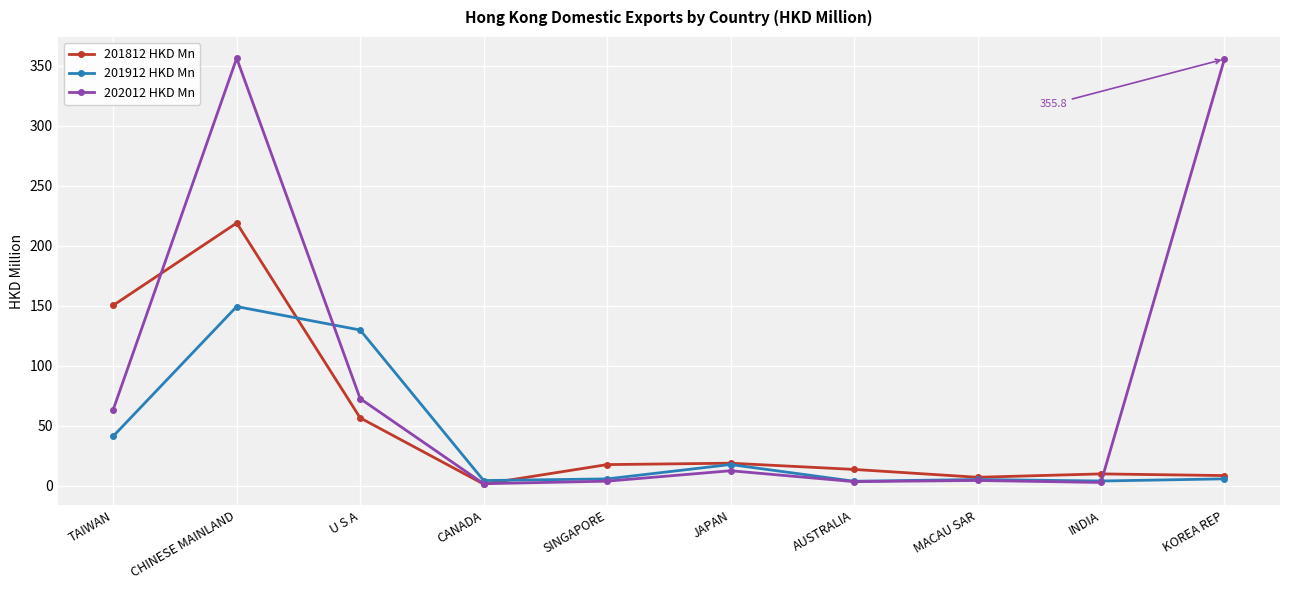

List the series in order of their peak value, lowest first.

201912 HKD Mn, 201812 HKD Mn, 202012 HKD Mn